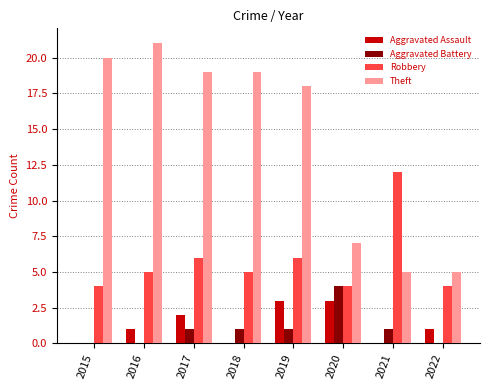

What is the sum of the Theft values at 2016 and 2019?

39